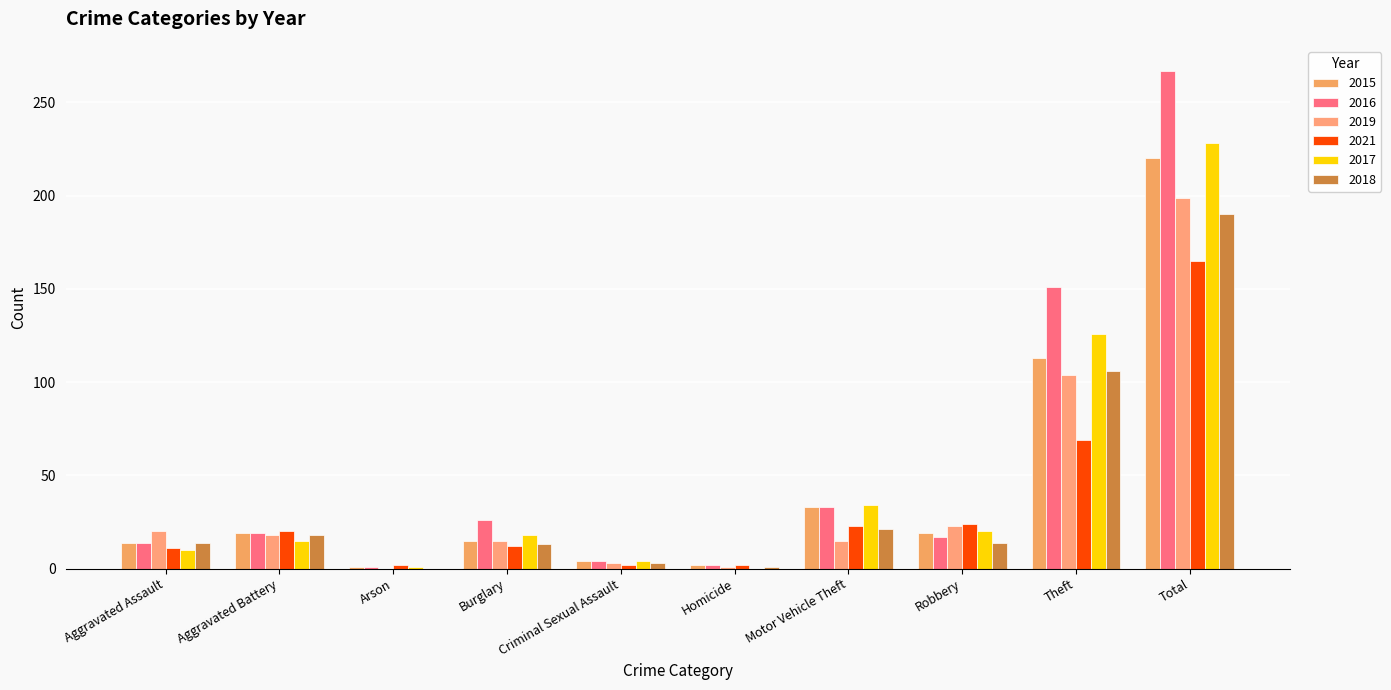

Reading left to right, what are all the values shown in this chart?

2015: 14	19	1	15	4	2	33	19	113	220
2016: 14	19	1	26	4	2	33	17	151	267
2019: 20	18	0	15	3	1	15	23	104	199
2021: 11	20	2	12	2	2	23	24	69	165
2017: 10	15	1	18	4	0	34	20	126	228
2018: 14	18	0	13	3	1	21	14	106	190